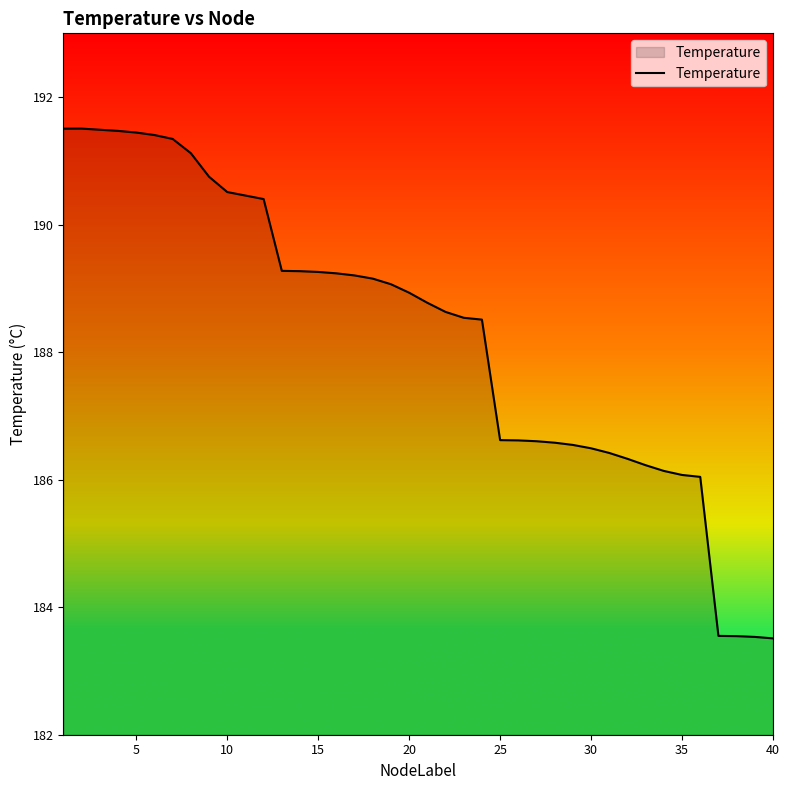

What is the smallest value displayed?

183.5